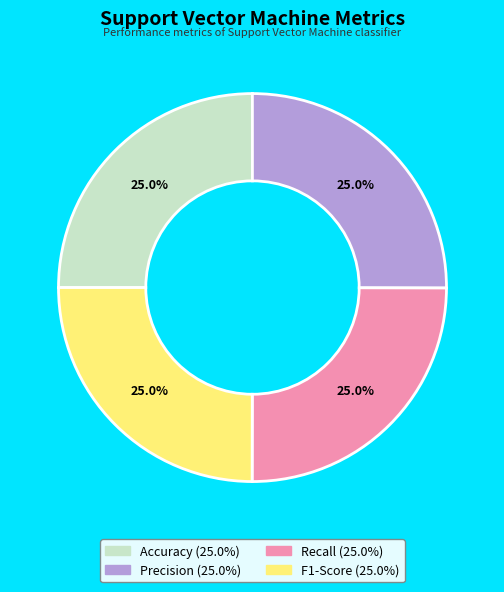

Count the number of slices in the pie.

4